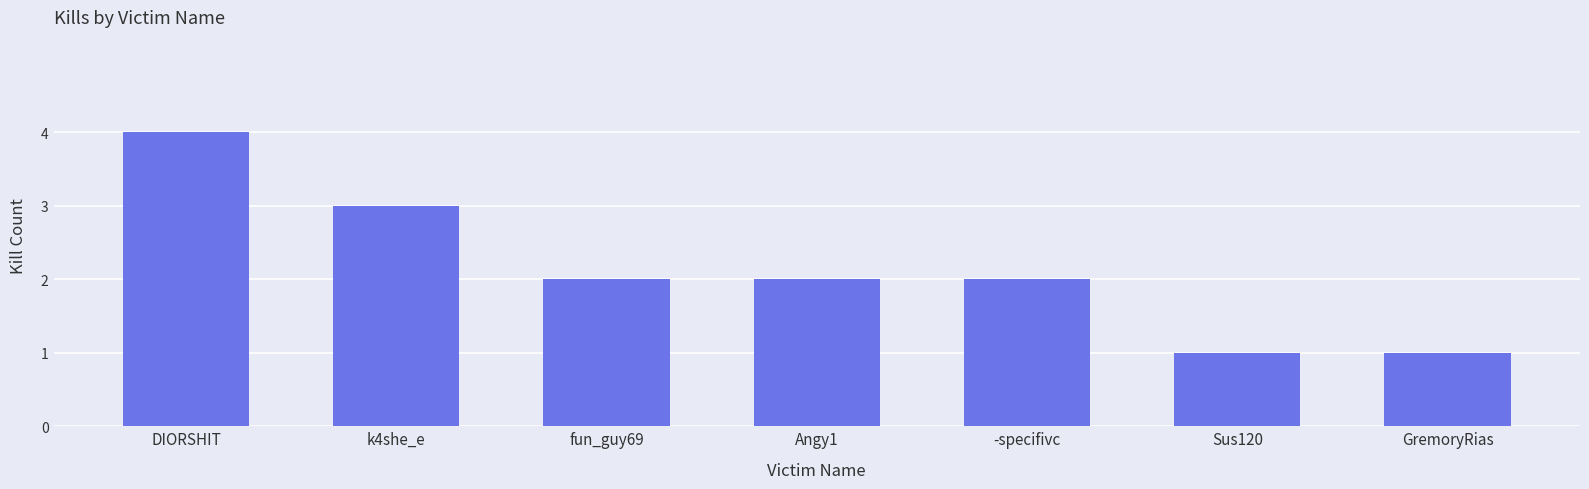

Count the values in the range 1 to 3.

6